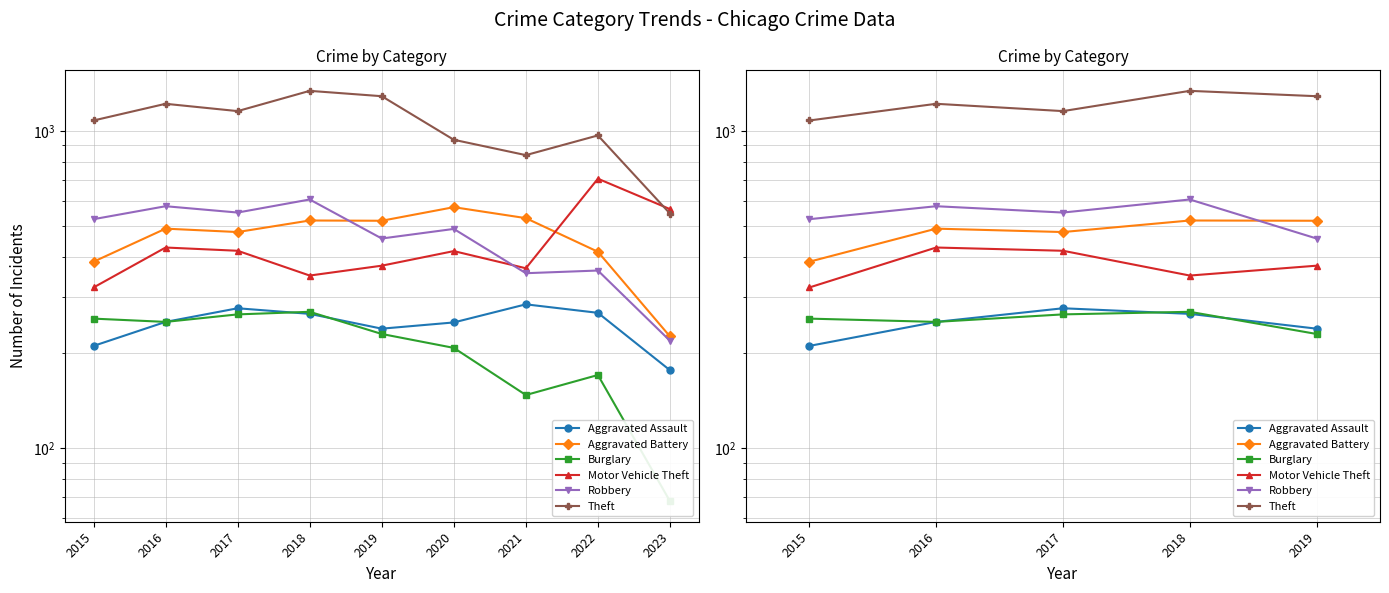

What are all the series names shown in the legend?

Aggravated Assault, Aggravated Battery, Burglary, Motor Vehicle Theft, Robbery, Theft